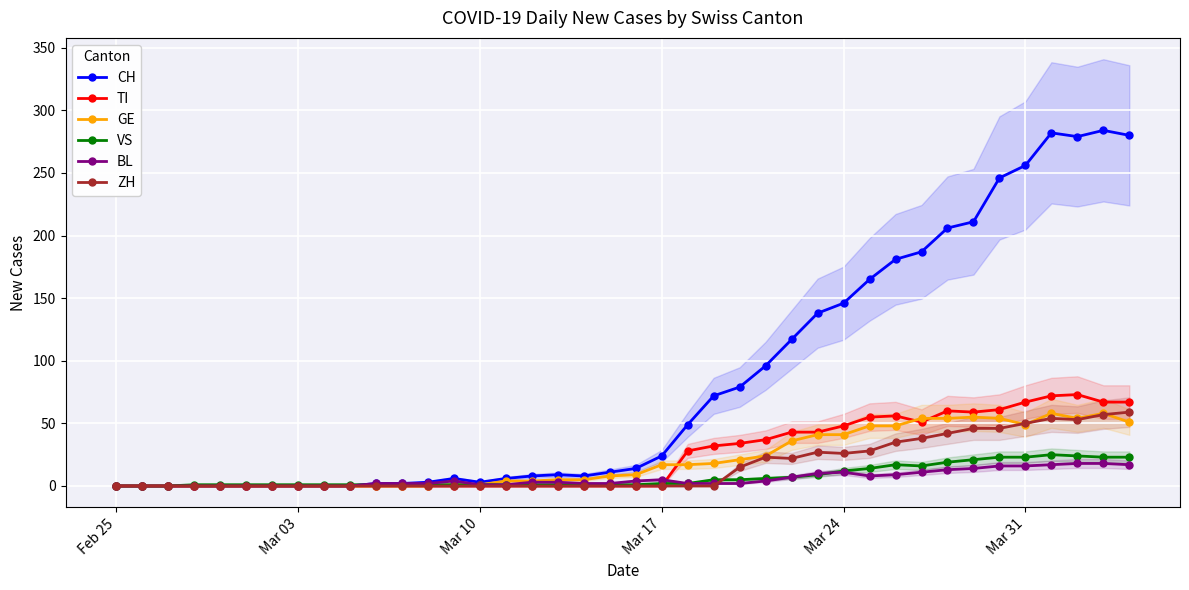

What is the difference between the second highest and minimum values in the CH series?

282